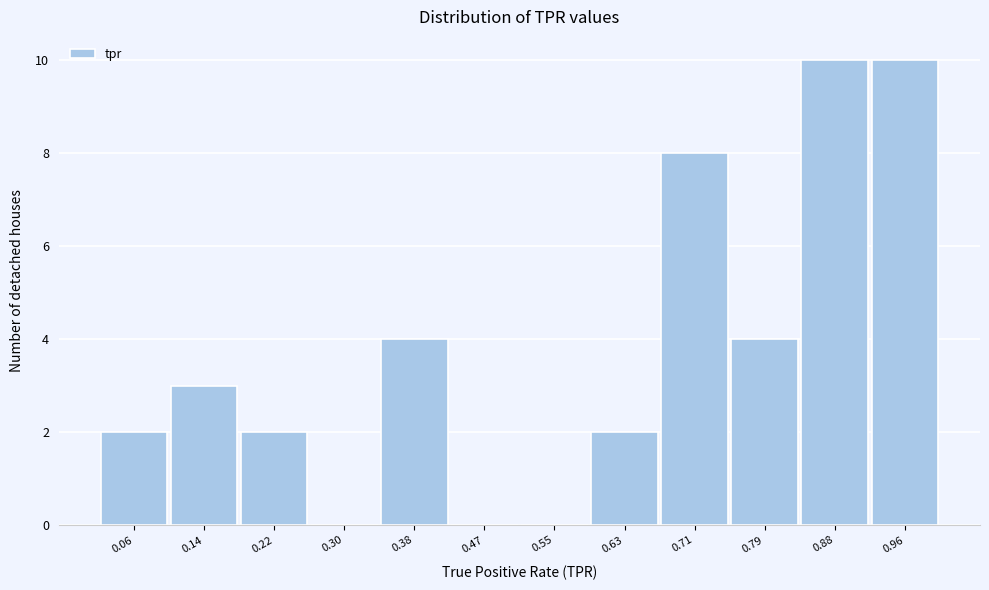

Reading left to right, list every bar in this chart as the range it spans on the x-axis followed by its height. Neither the bar edges nor the heights are printed on the chart, so give them approximately, as read against the axes.

0.02 to 0.10: 2
0.10 to 0.18: 3
0.18 to 0.26: 2
0.26 to 0.34: 0
0.34 to 0.43: 4
0.43 to 0.51: 0
0.51 to 0.59: 0
0.59 to 0.67: 2
0.67 to 0.75: 8
0.75 to 0.84: 4
0.84 to 0.92: 10
0.92 to 1.00: 10